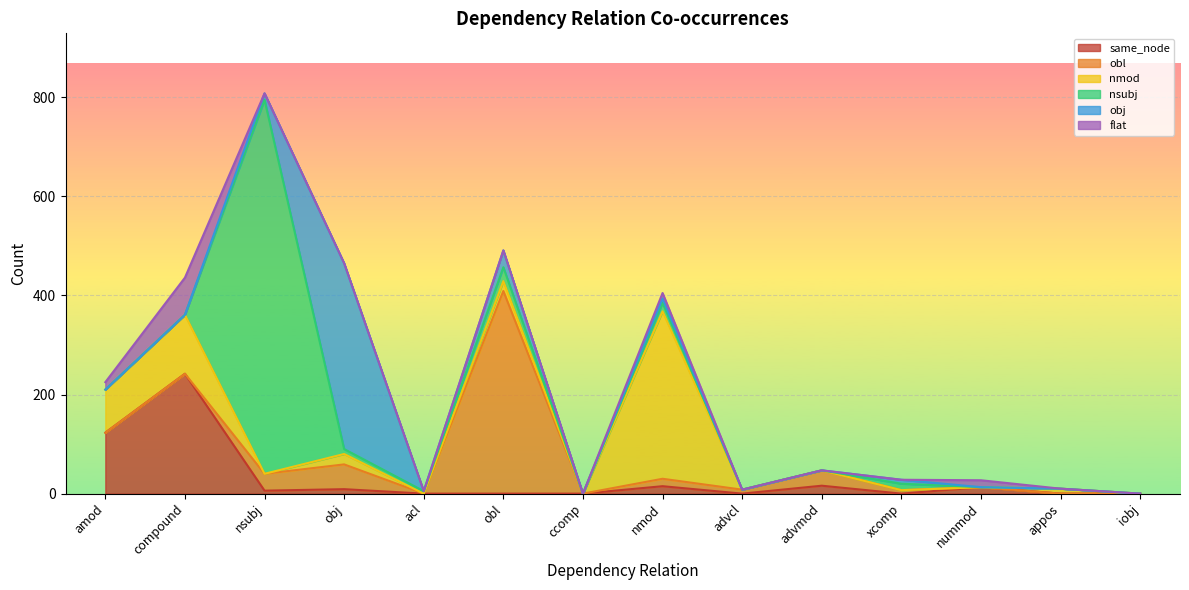

Between amod and obj, which is larger?

amod